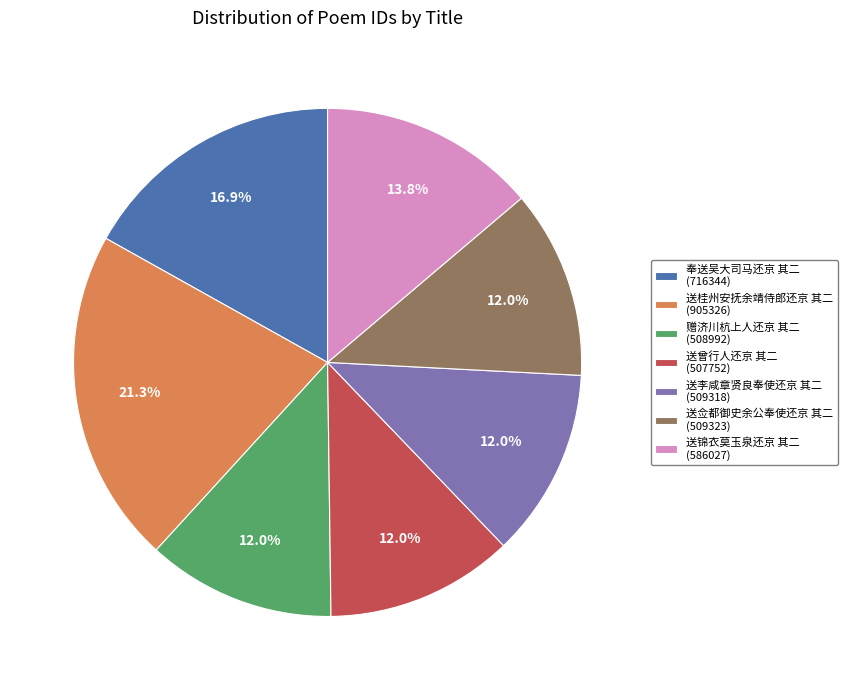

What is the largest slice in the pie chart?

送桂州安抚余靖侍郎还京 其二